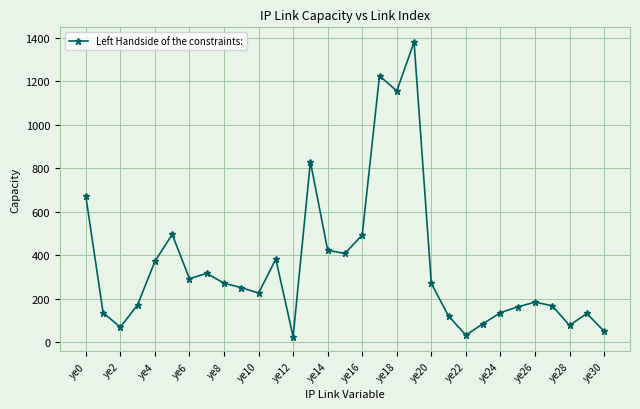

What is the value of the 10th point from the left?

250.9